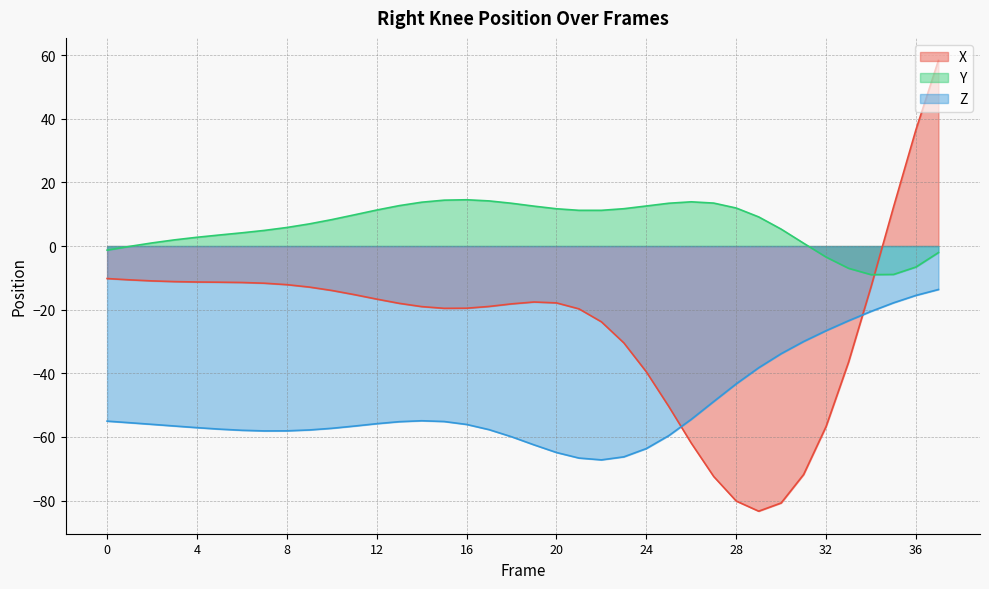

Which has a higher value, 36 or 12?

36